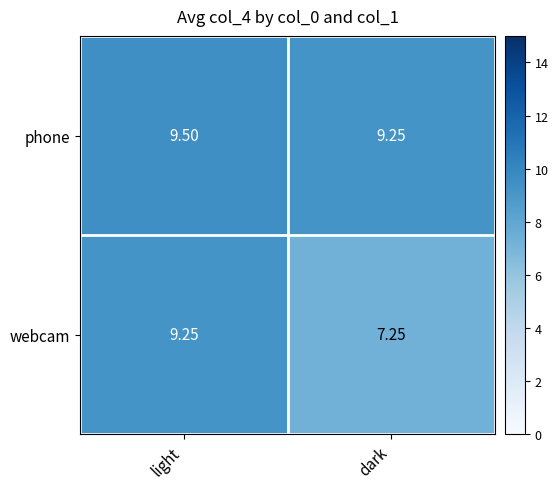

Between light and dark, which series saw the biggest shift?

webcam